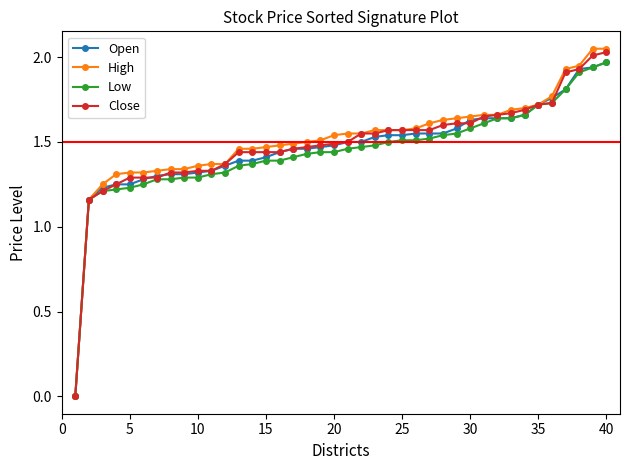

Which series has the widest spread of values?

High